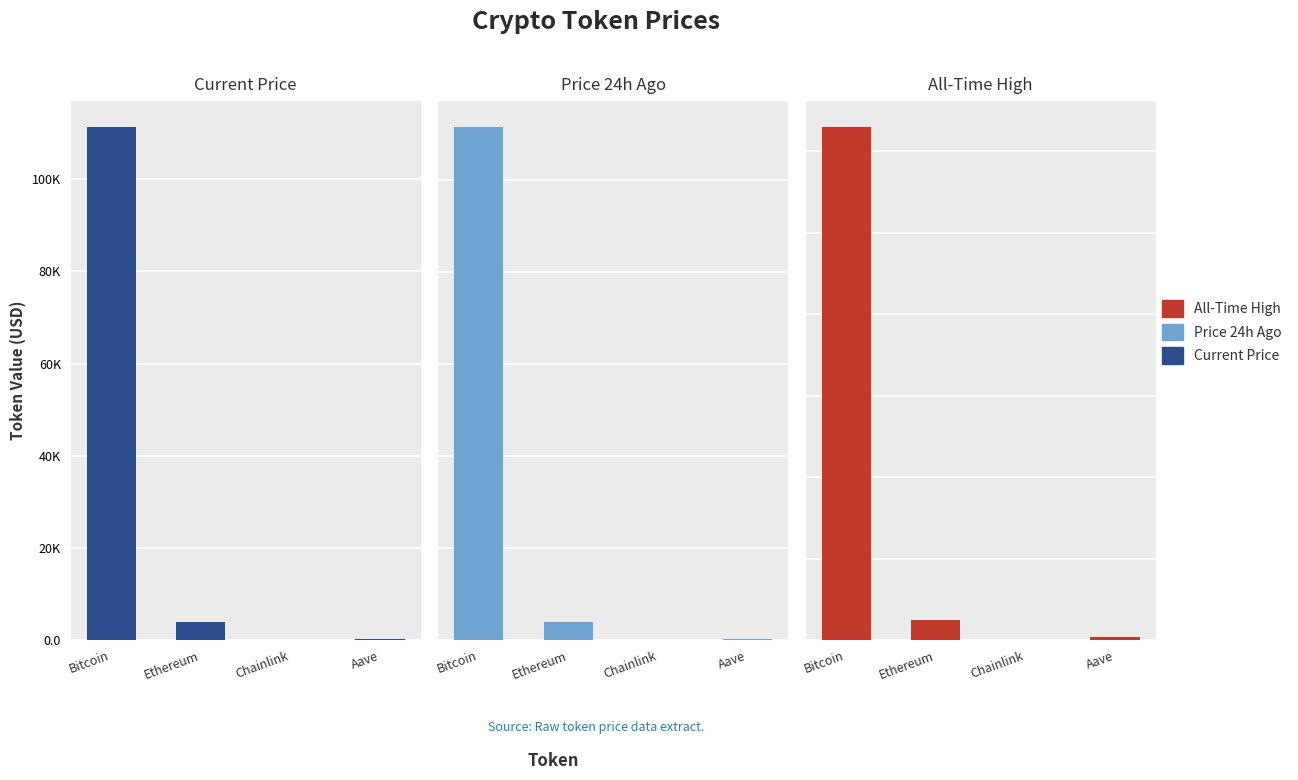

What value does the allTimeHigh series have at Chainlink?

52.7